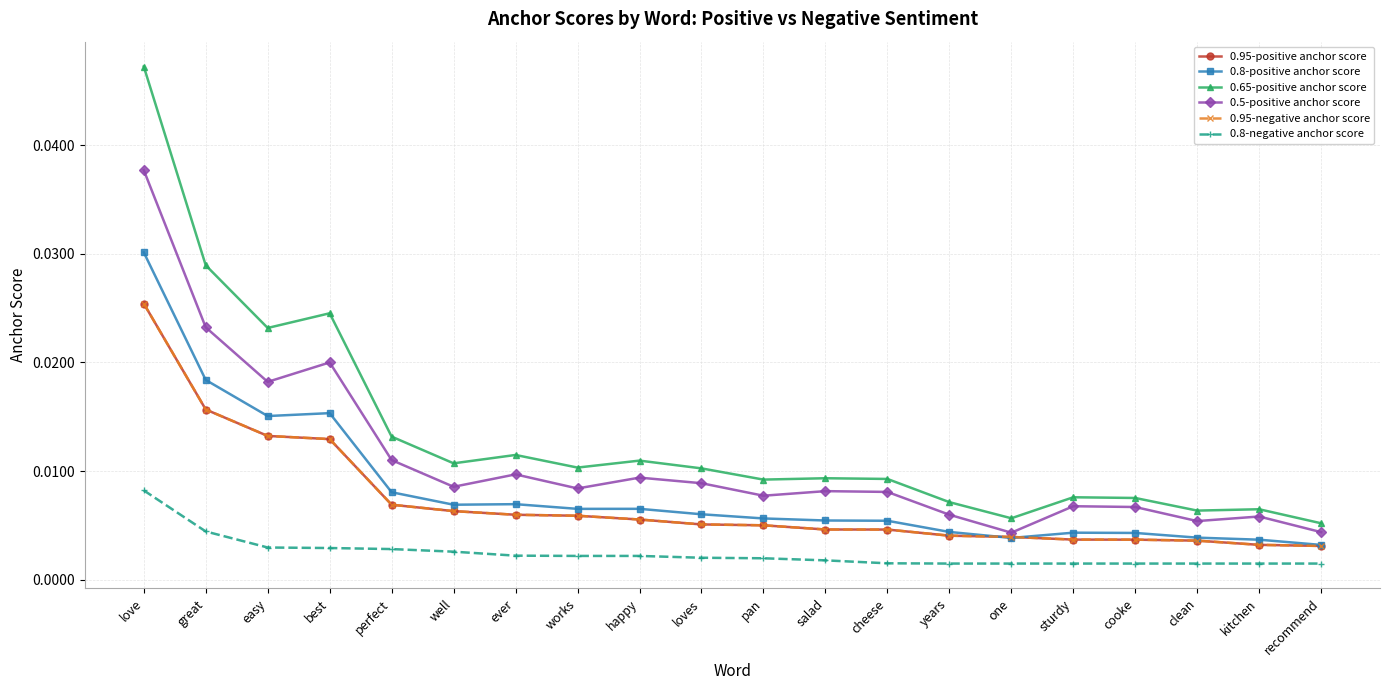

True or false: 0.95-positive anchor score and 0.5-positive anchor score intersect in this chart.

False